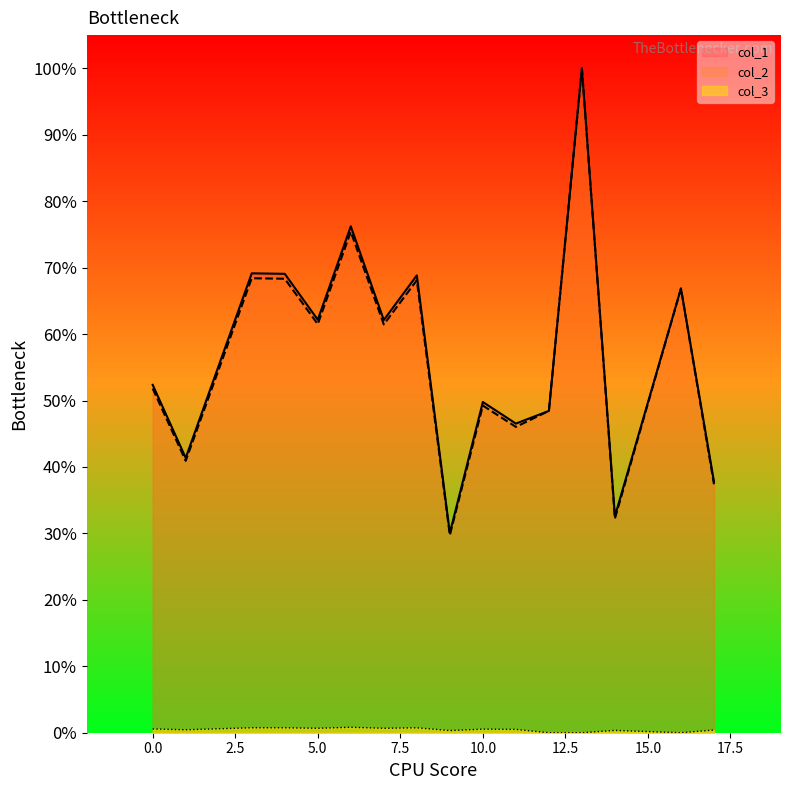

What is the difference between the col_3 values at 5 and 3?

0.1